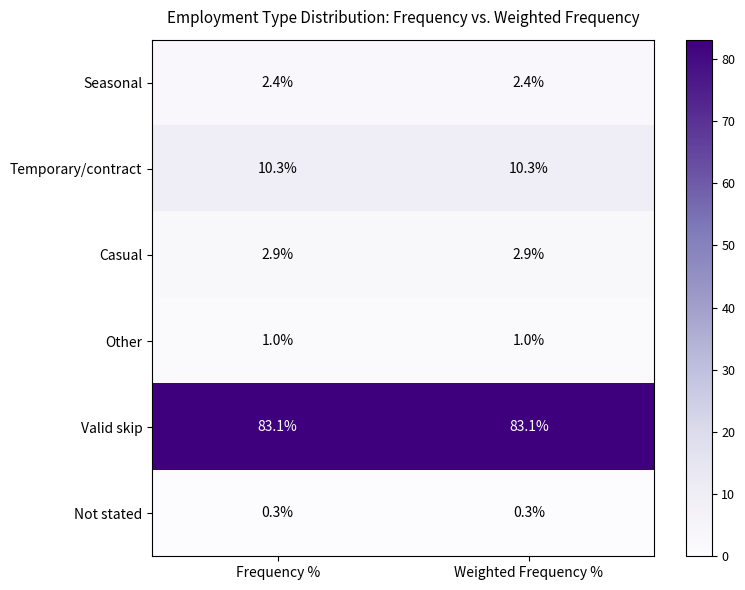

Is it true that Casual equals 2.9 at Frequency %?

True